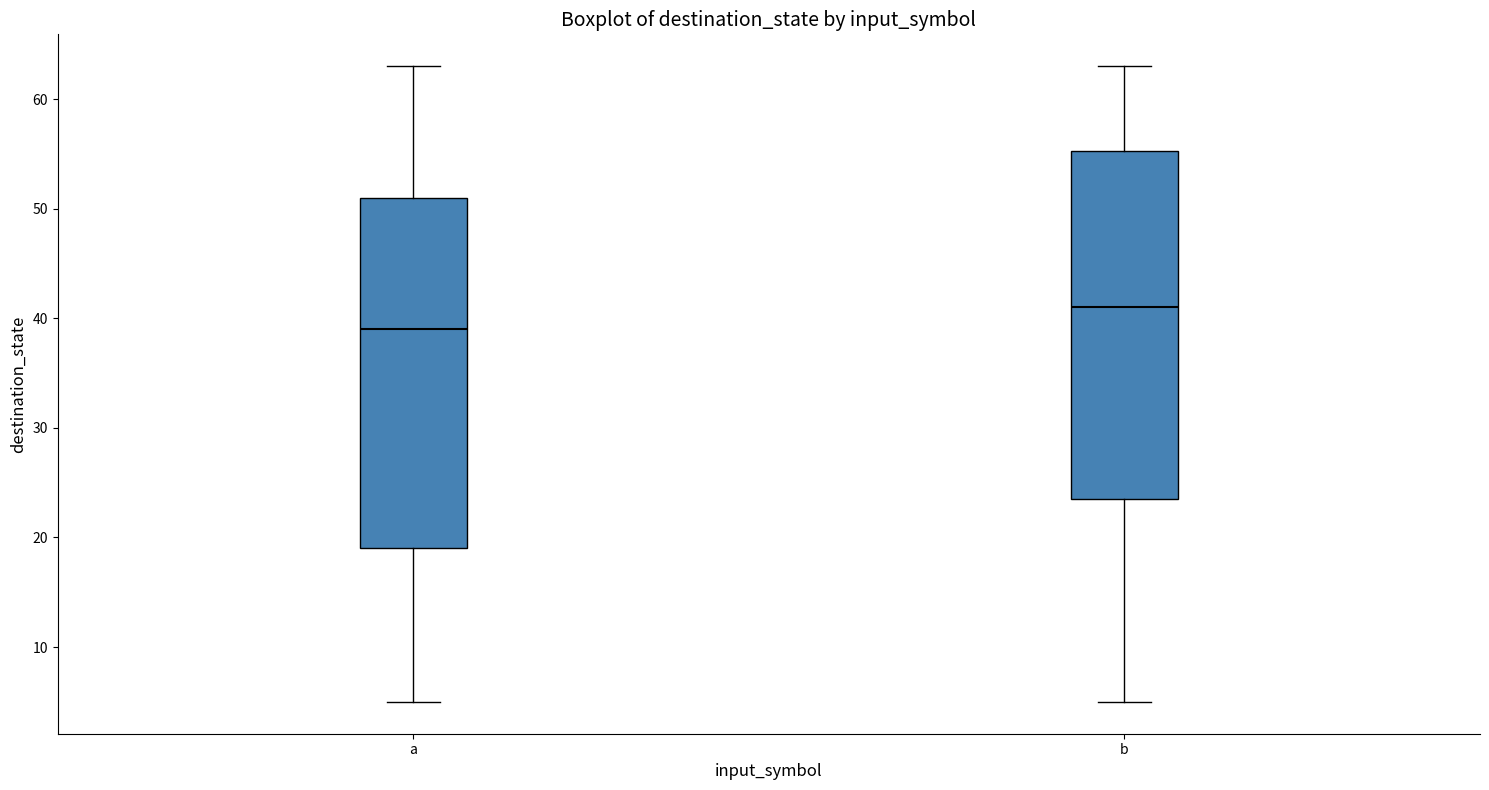

Which box's median line is the lowest?

a